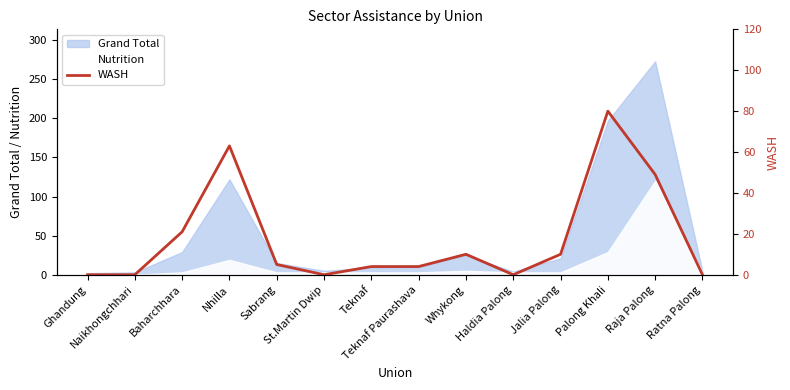

How many lines are shown in the chart?

1